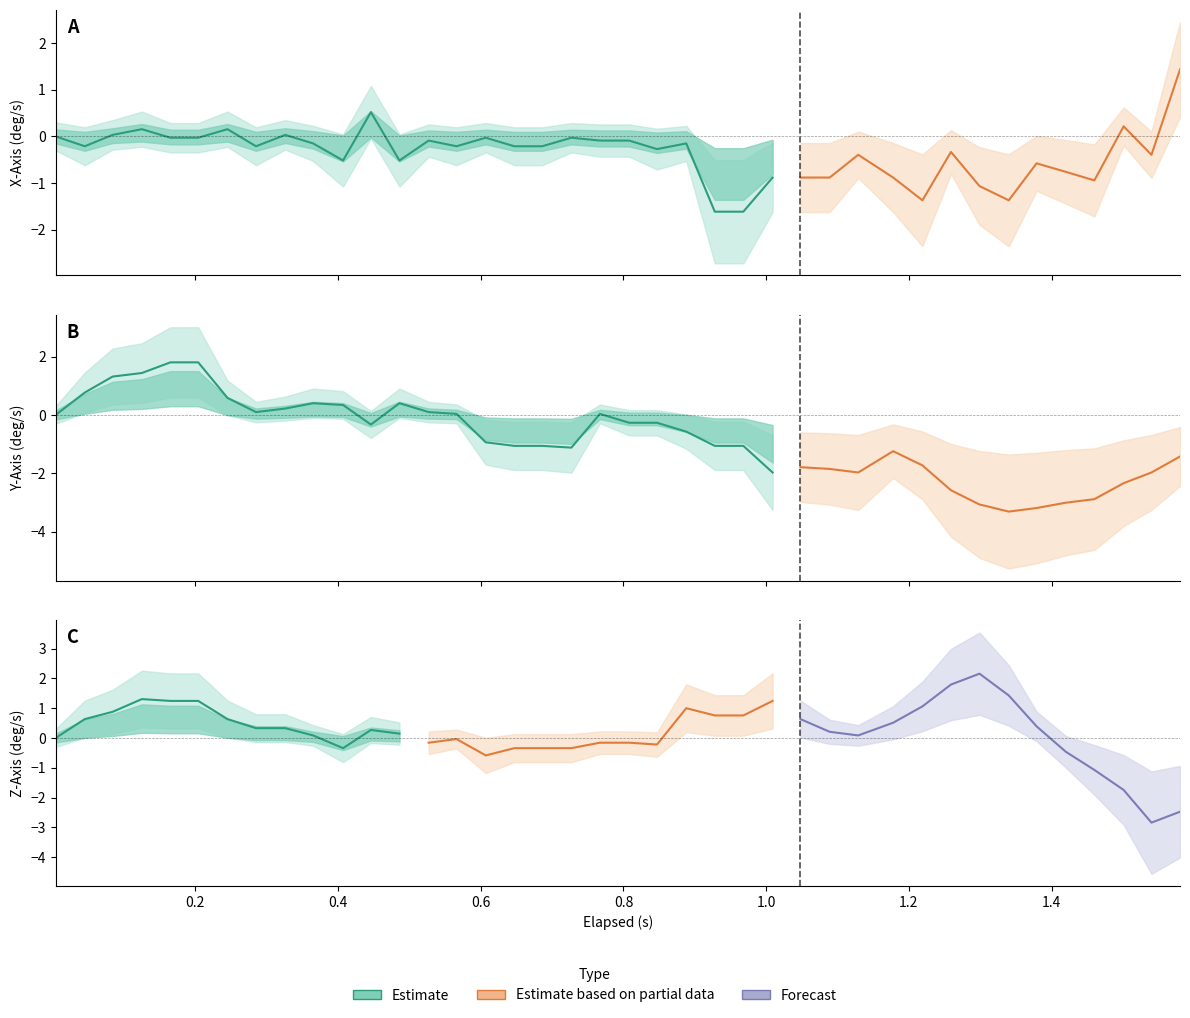

How many negative values does the x_axis series have?

32